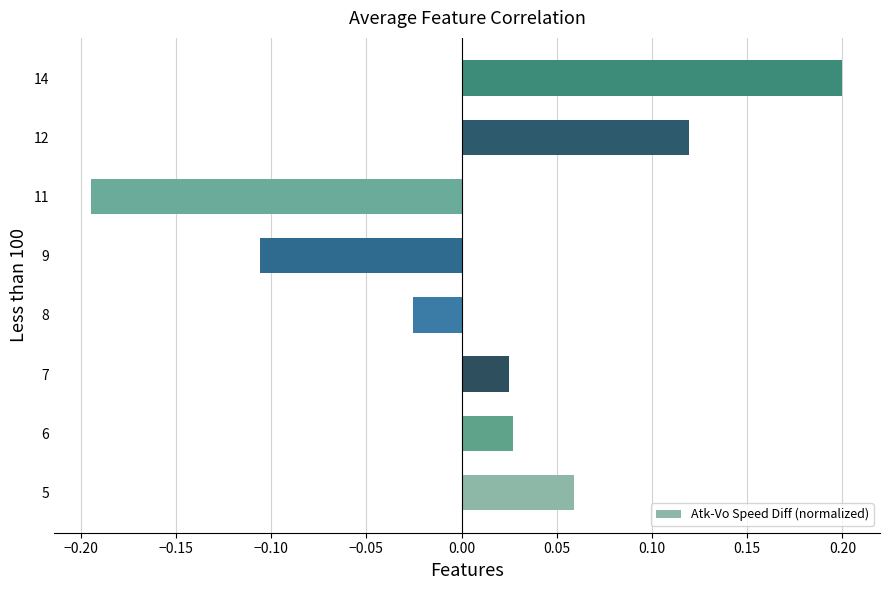

Which has a higher value, 14 or 5?

14